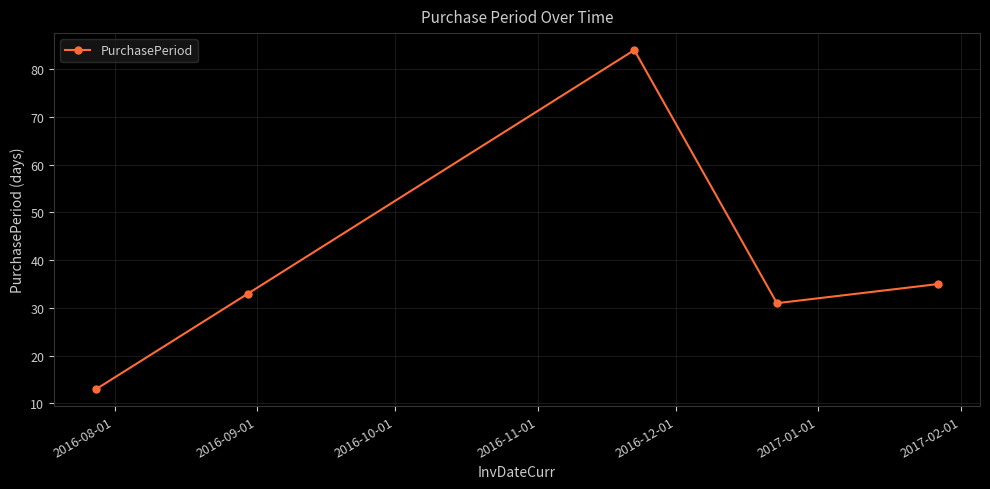

How many points are lower than both their immediate neighbors (excluding endpoints)?

1